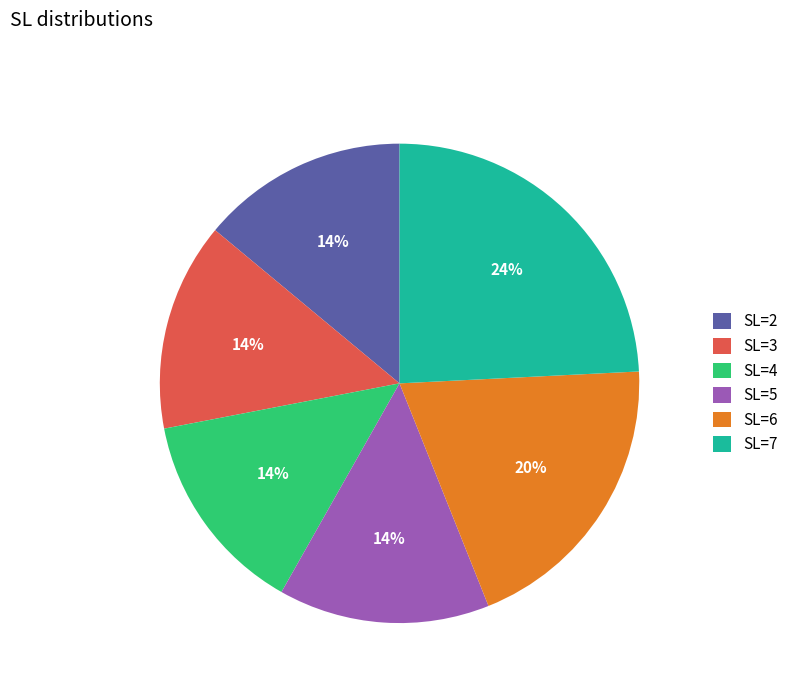

To the nearest percent, what percentage of the pie is SL=5?

14%